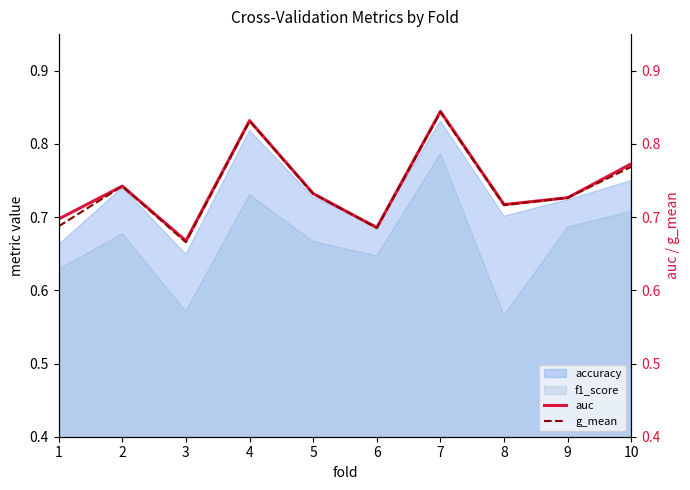

At which label is accuracy closest to 0?

3